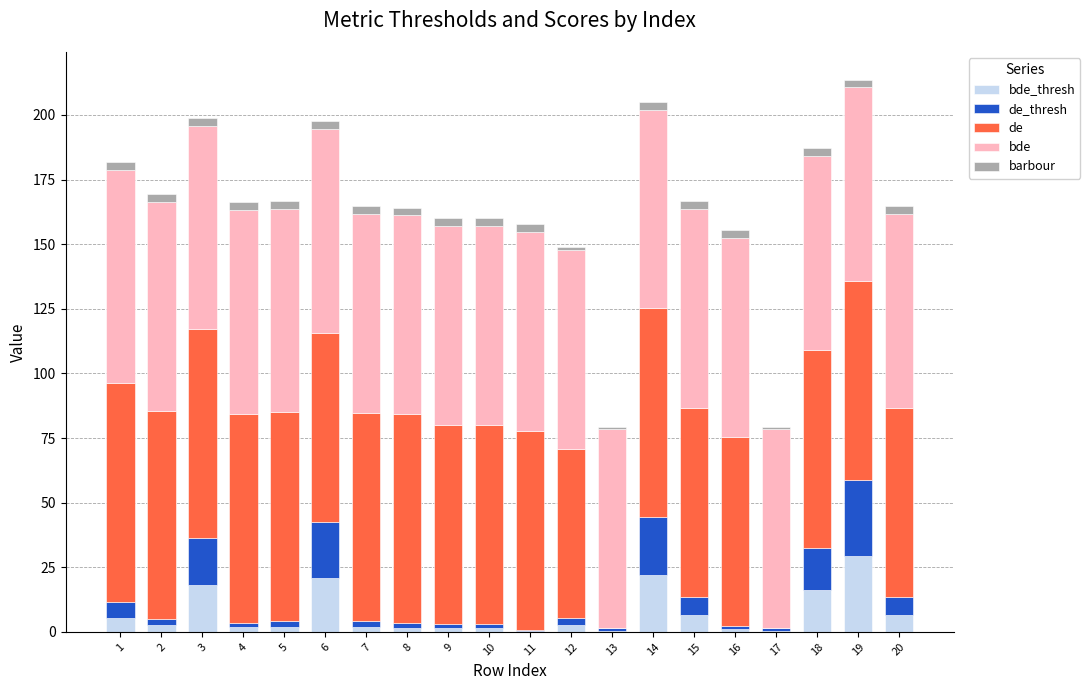

Between 8 and 15, which series saw the biggest shift?

de